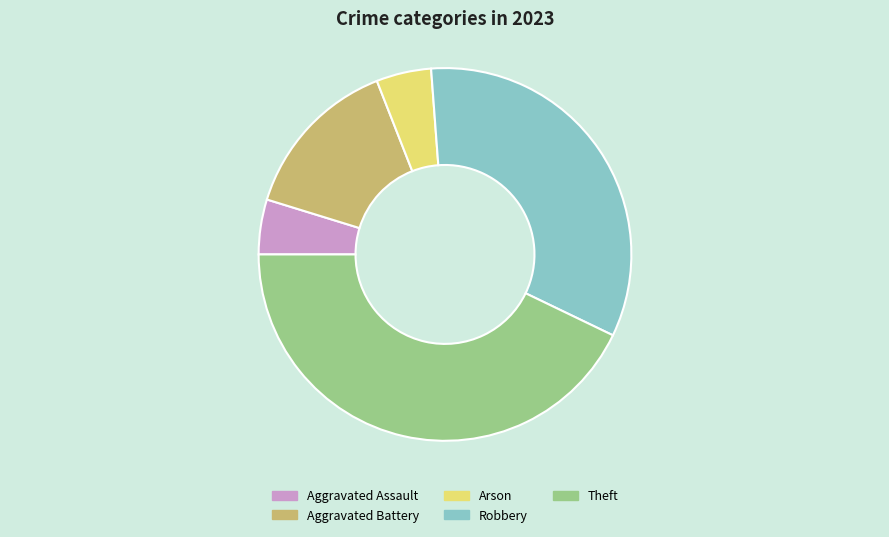

Is the sum of Aggravated Battery and Arson greater than half?

No